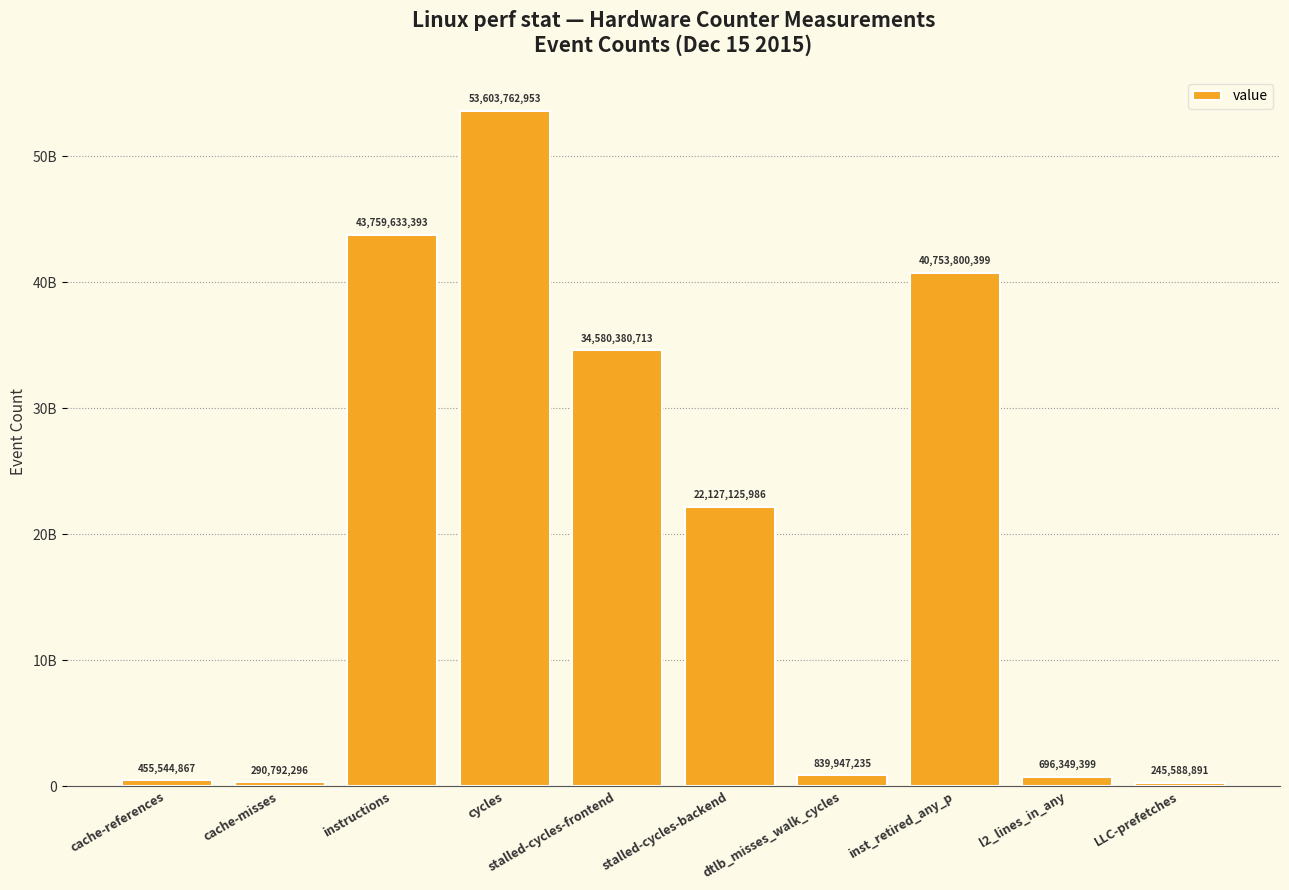

Does the chart contain any negative values?

No